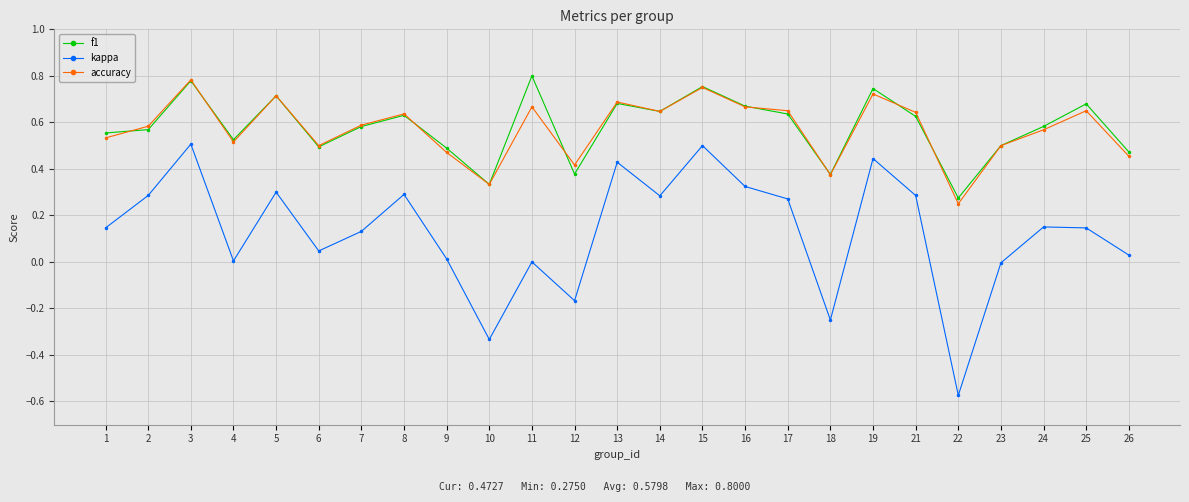

True or false: kappa and accuracy cross at least once.

False